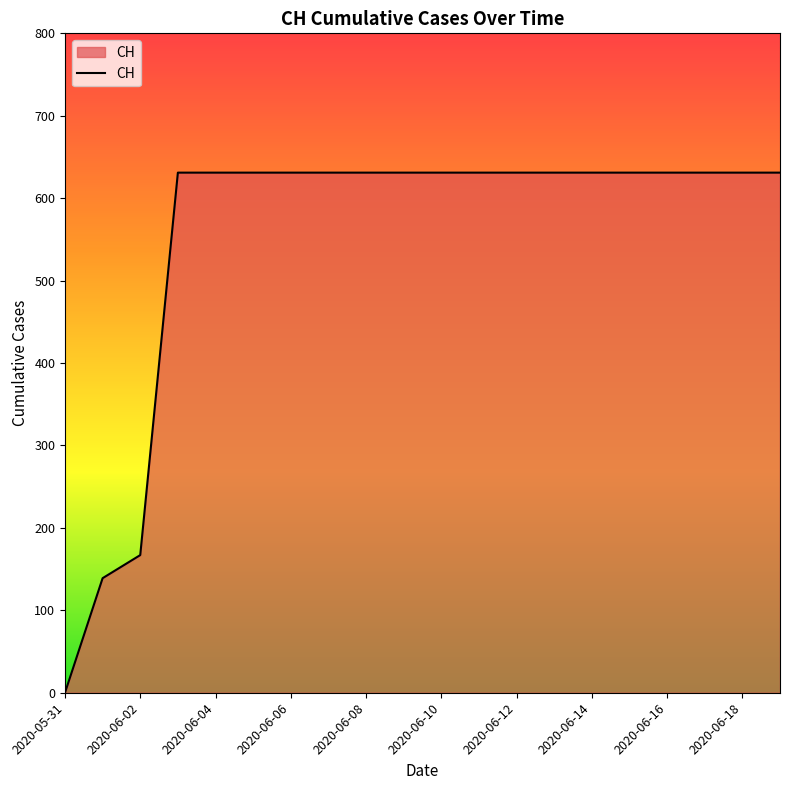

What is the maximum value shown in the chart?

631